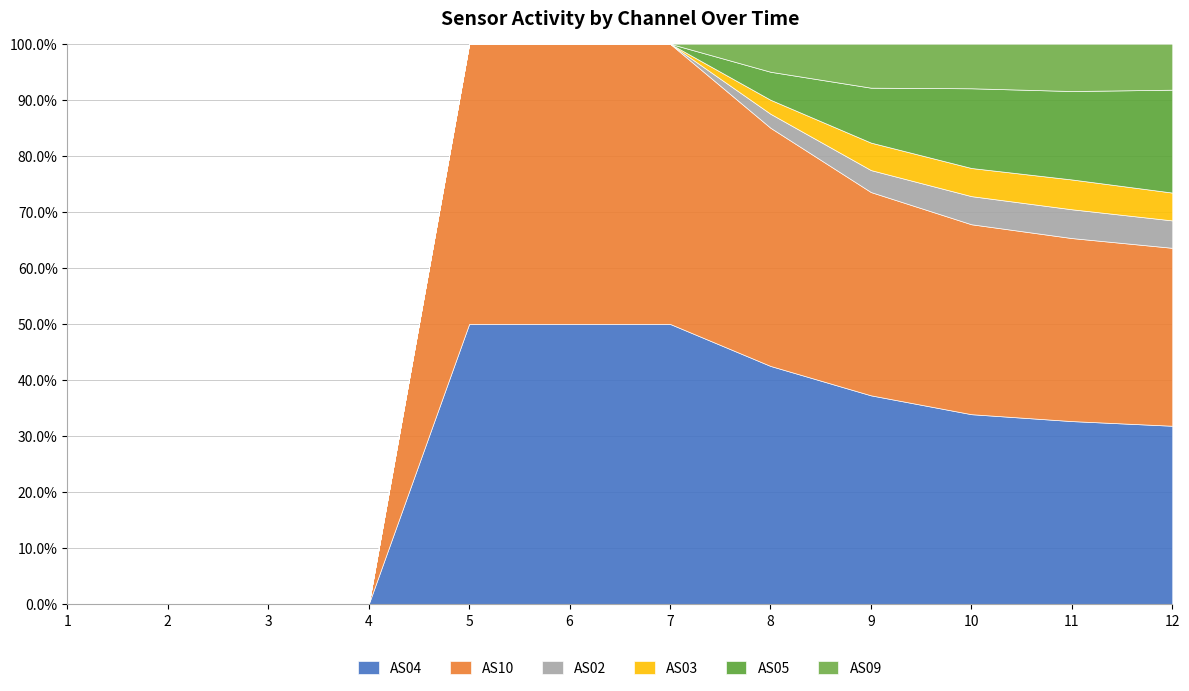

The AS04 series shows 42.5 at 8. True or false?

True